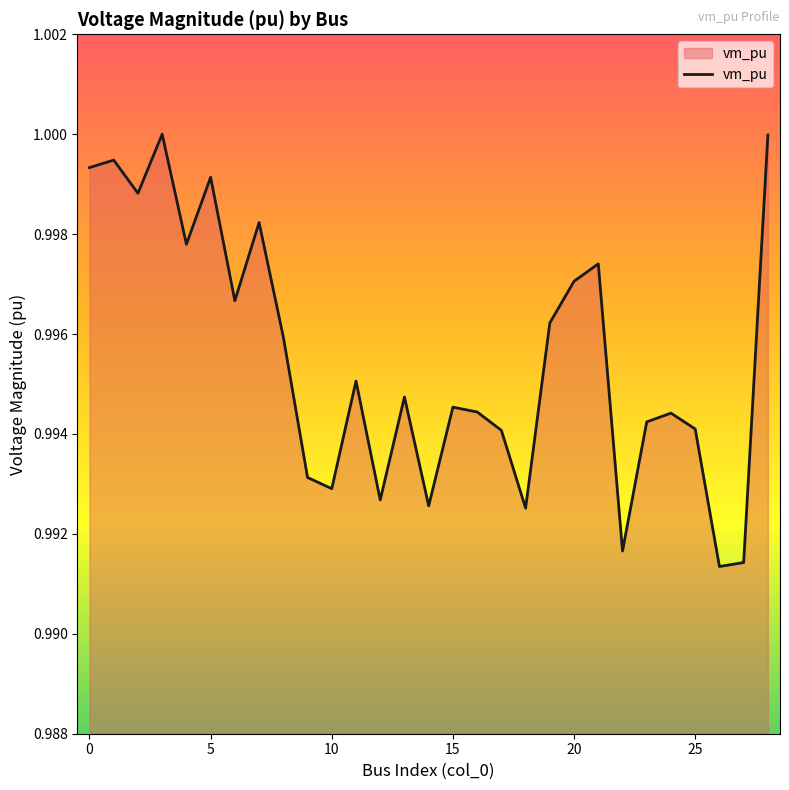

What is the greatest value displayed?

1.0